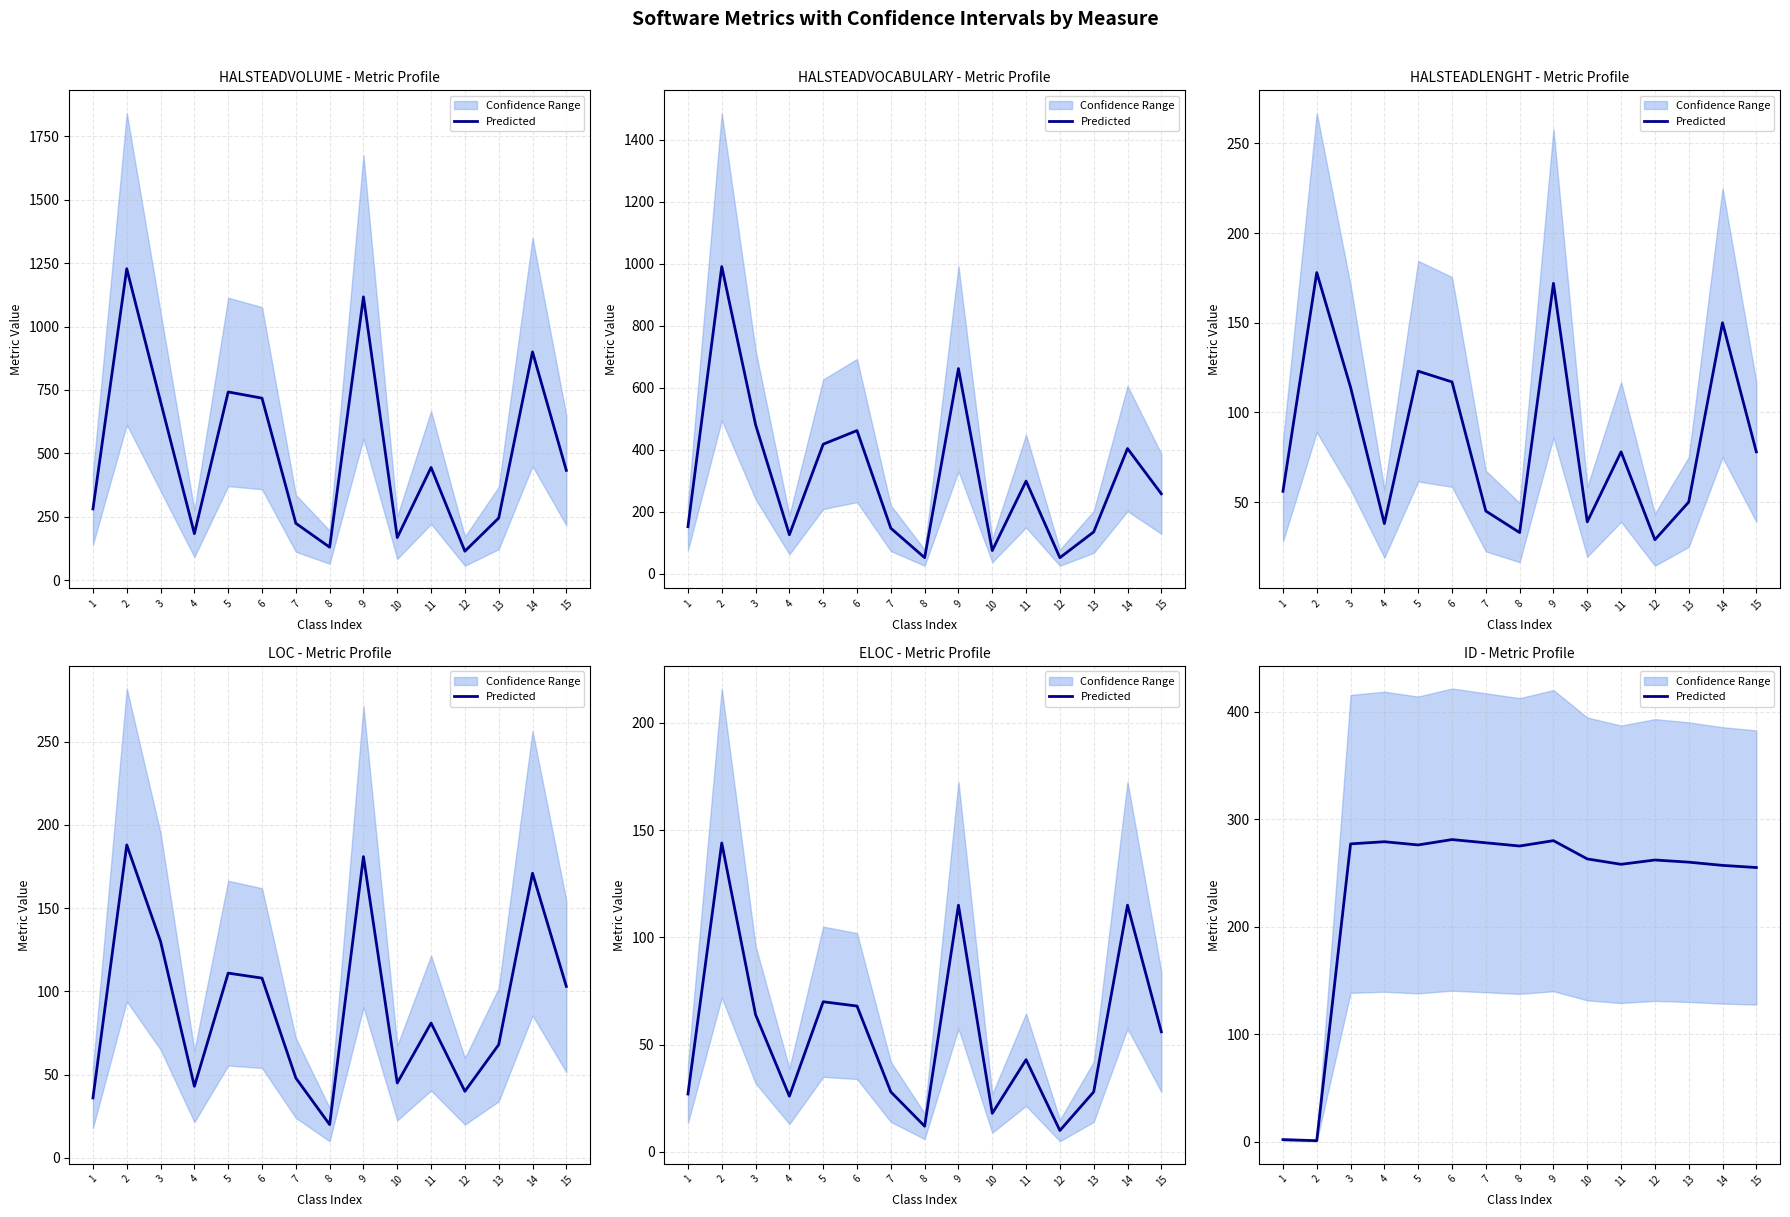

List the labels in order of value, largest first.

6, 9, 4, 7, 3, 5, 8, 10, 12, 13, 11, 14, 15, 1, 2